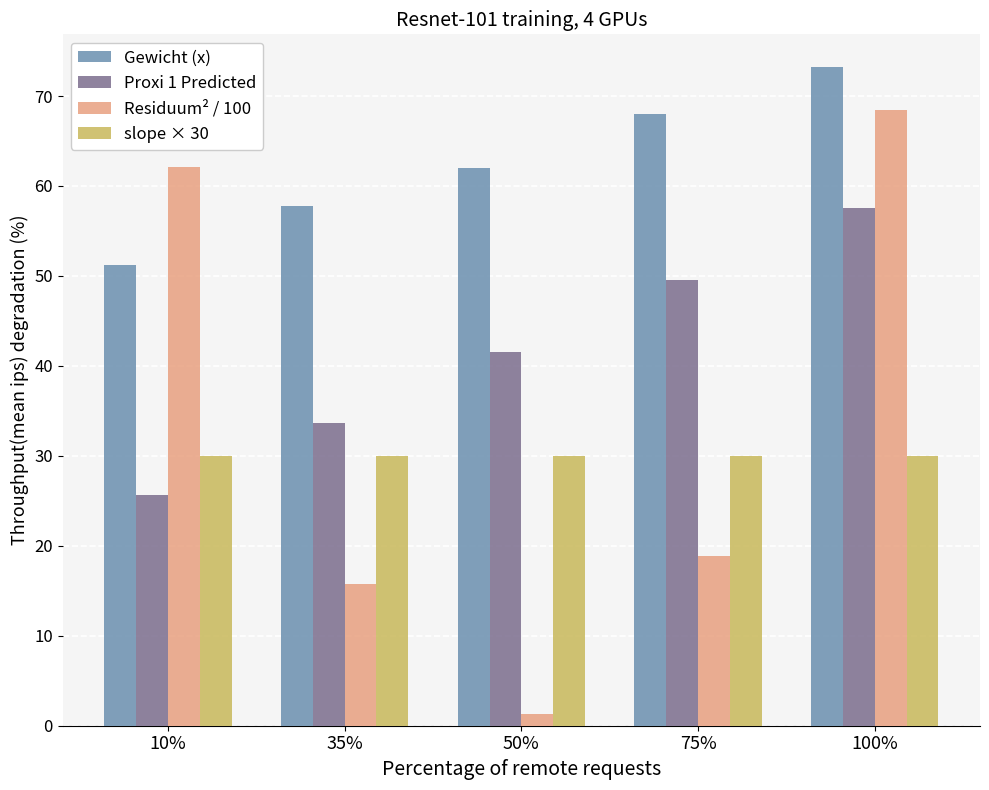

Which series has the largest total across all categories?

Gewicht (x)